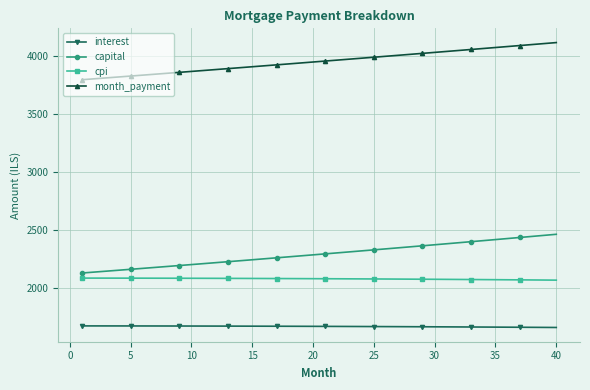

True or false: capital and month_payment cross at least once.

False